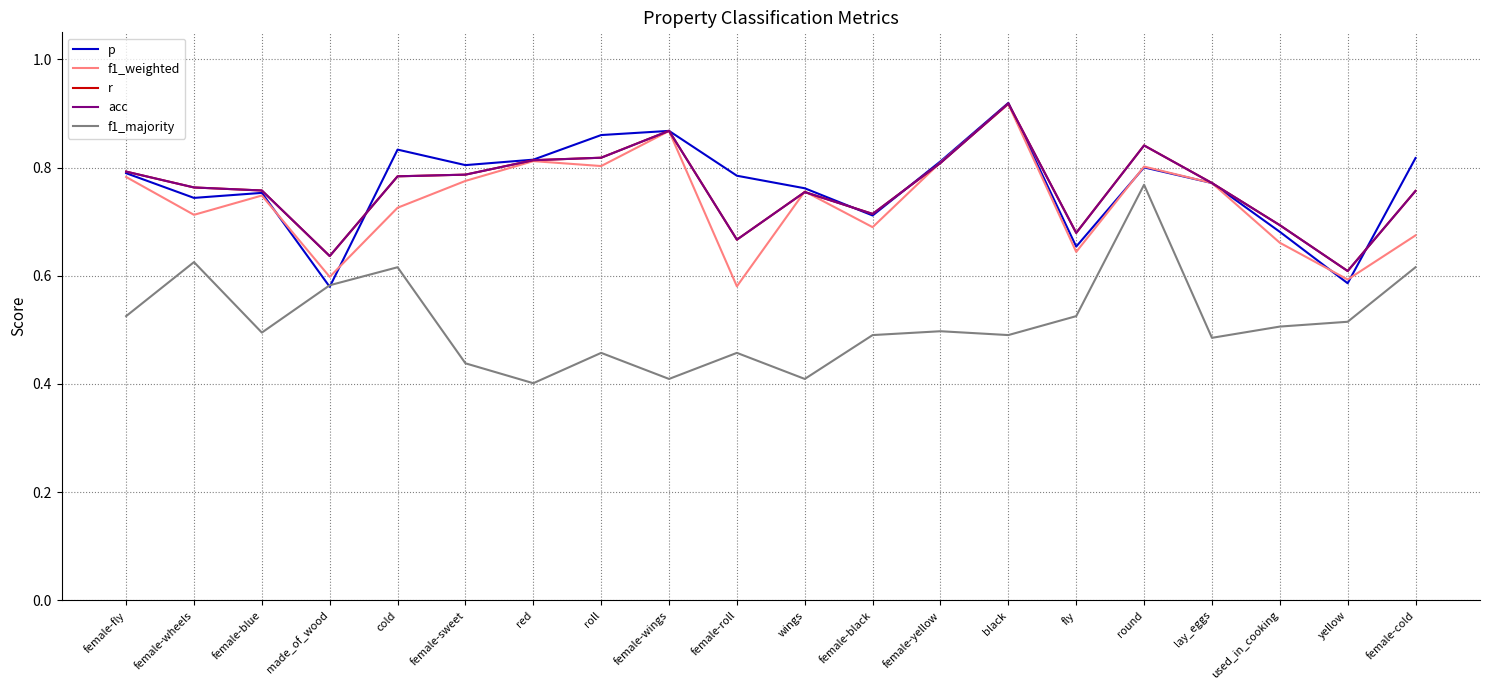

Which category has the highest value in the r series?

black